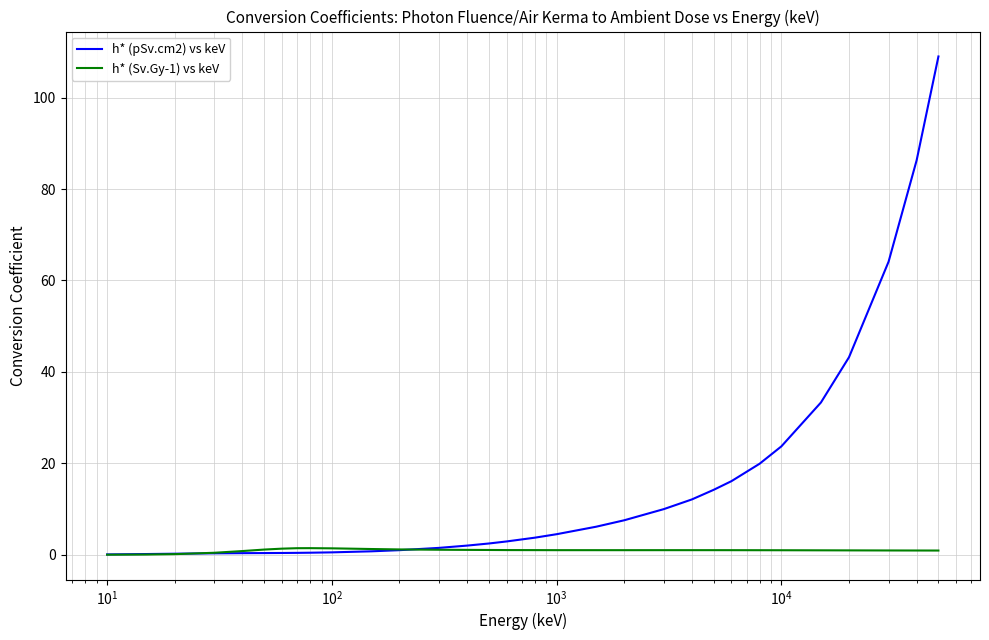

Rank the series by their average value, from highest to lowest.

h* (pSv.cm2) vs keV, h* (Sv.Gy-1) vs keV